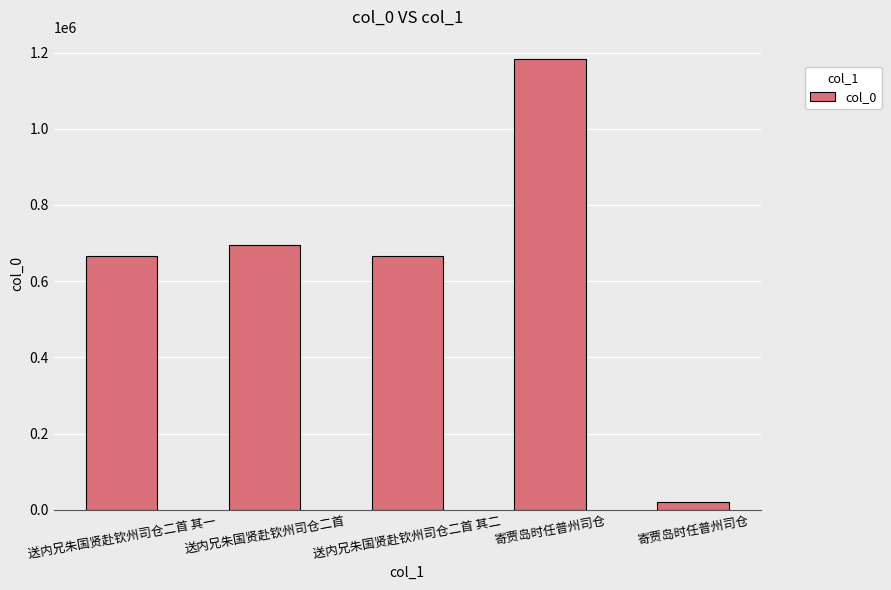

Count the number of data series in this chart.

1